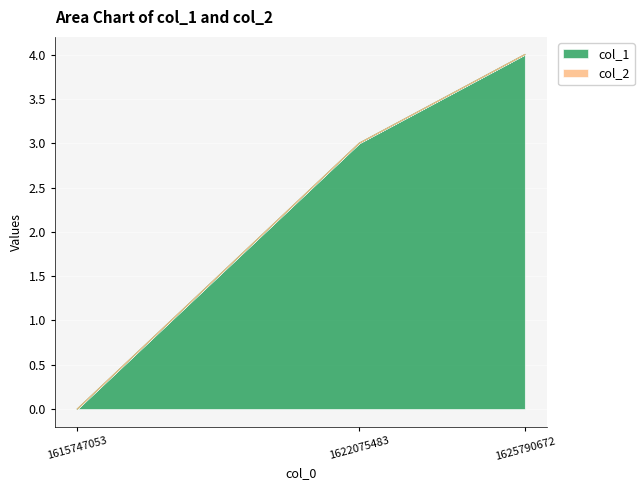

Reading right to left, what are all the values shown in this chart?

1625790672=4	1622075483=3	1615747053=0